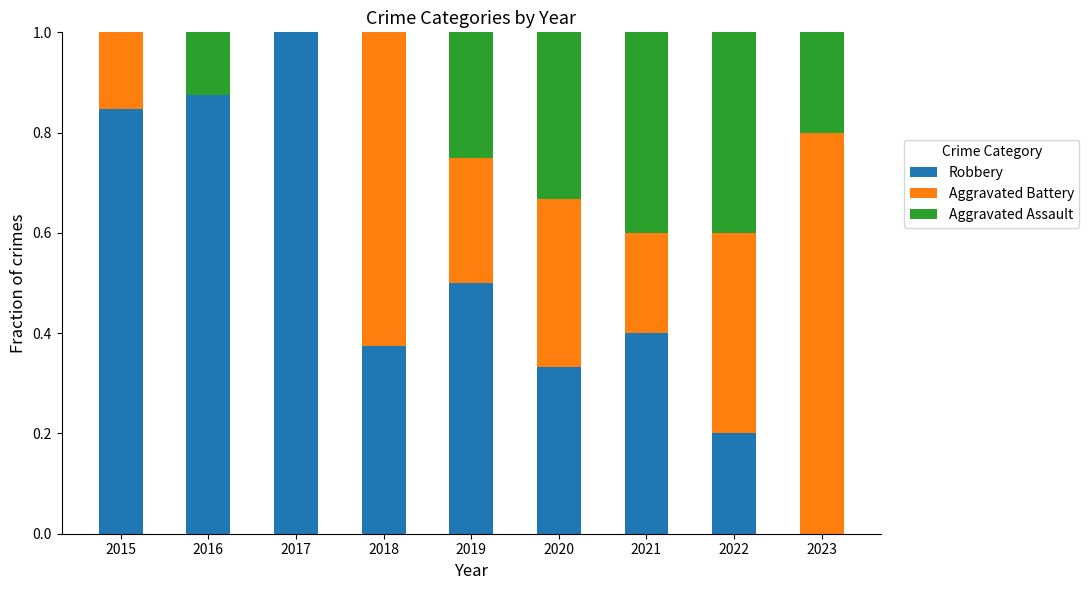

Does the chart contain stacked bars?

Yes